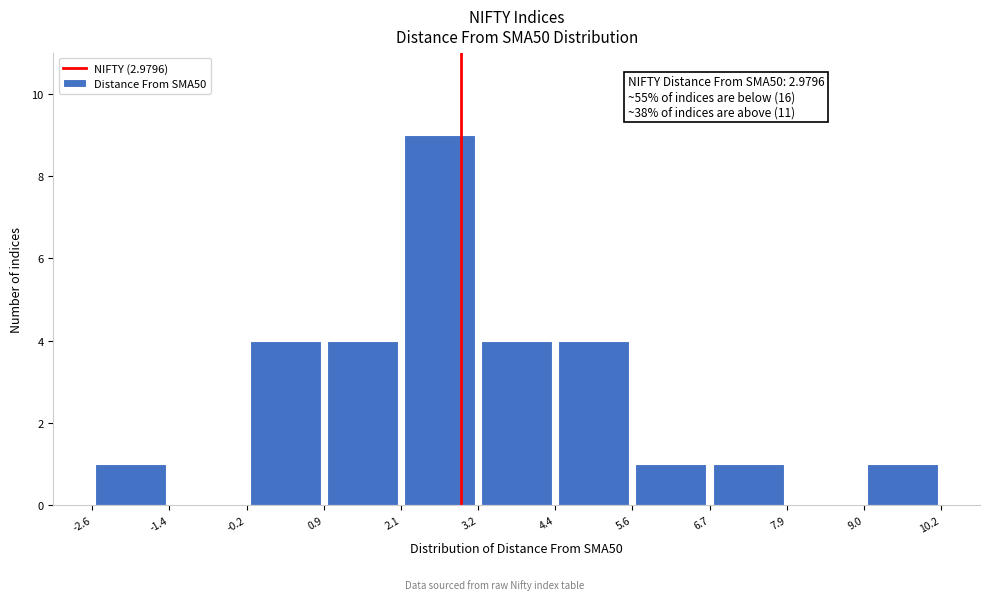

Over which range of the x-axis is the bar tallest?

2.1 to 3.2